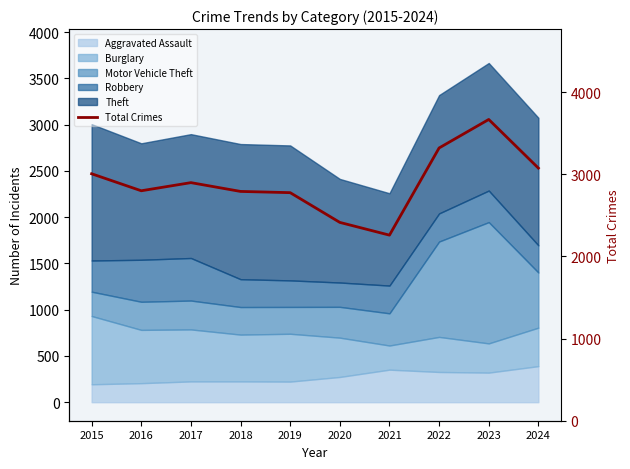

What is the maximum value shown in the chart?

3667